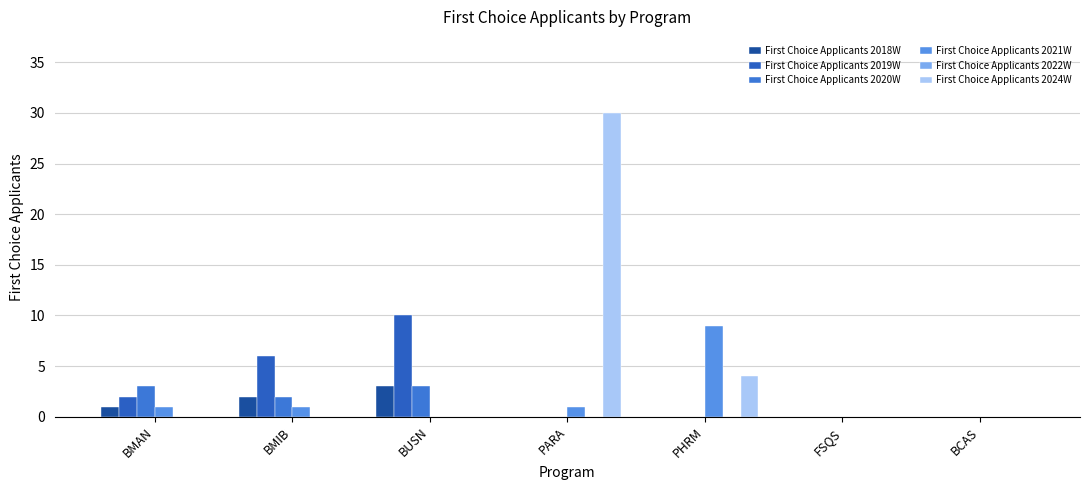

What position from the right is BMIB?

6